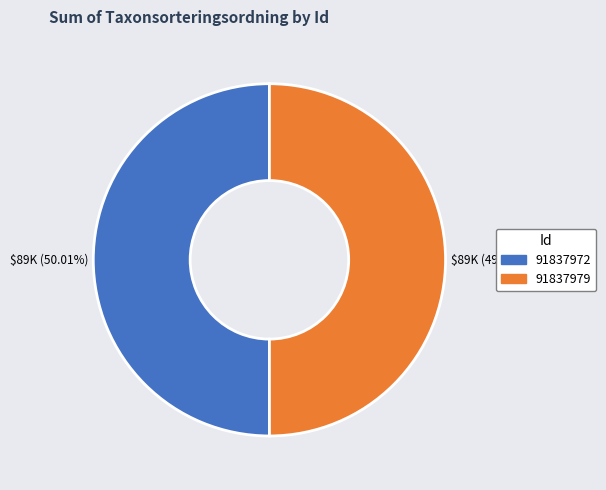

To the nearest percent, what percentage of the pie is 91837979?

50%